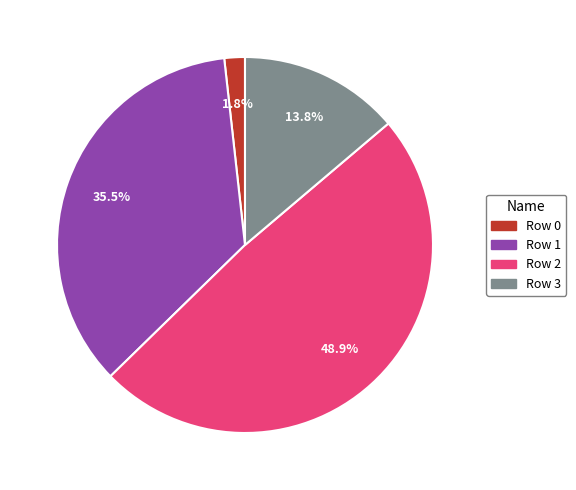

Which has a higher value, Row 3 or Row 2?

Row 2